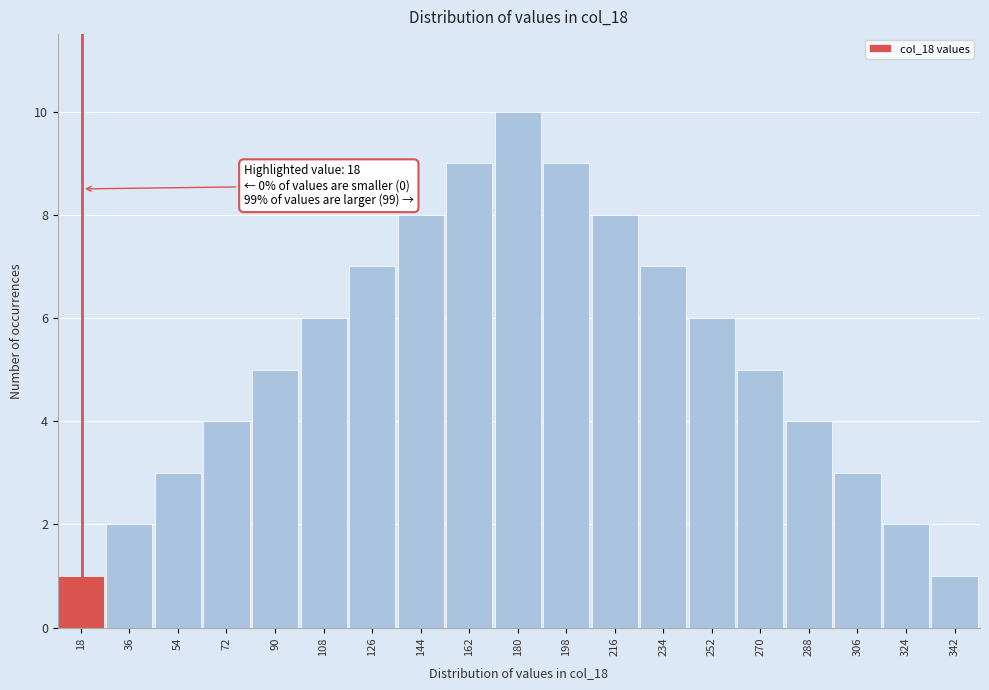

Reading right to left, what are all the values shown in this chart?

342=1	324=2	306=3	288=4	270=5	252=6	234=7	216=8	198=9	180=10	162=9	144=8	126=7	108=6	90=5	72=4	54=3	36=2	18=1